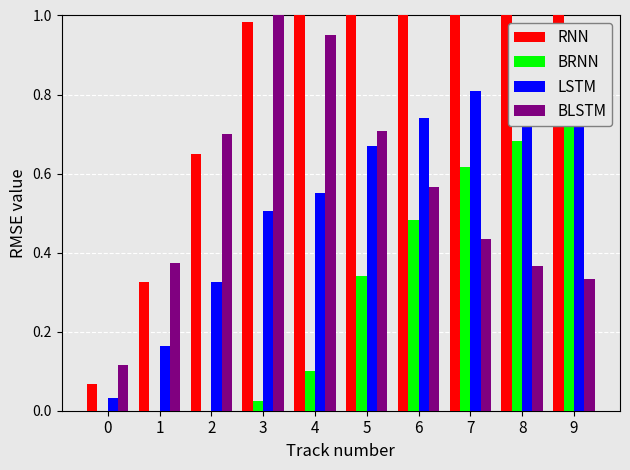

Count the number of data series in this chart.

4